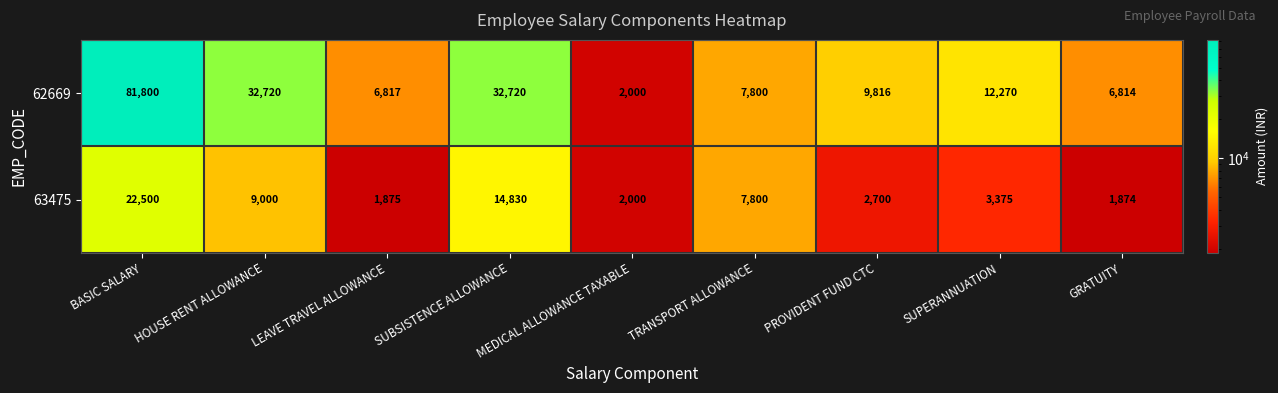

What is the difference between the highest and lowest values at BASIC SALARY?

59300